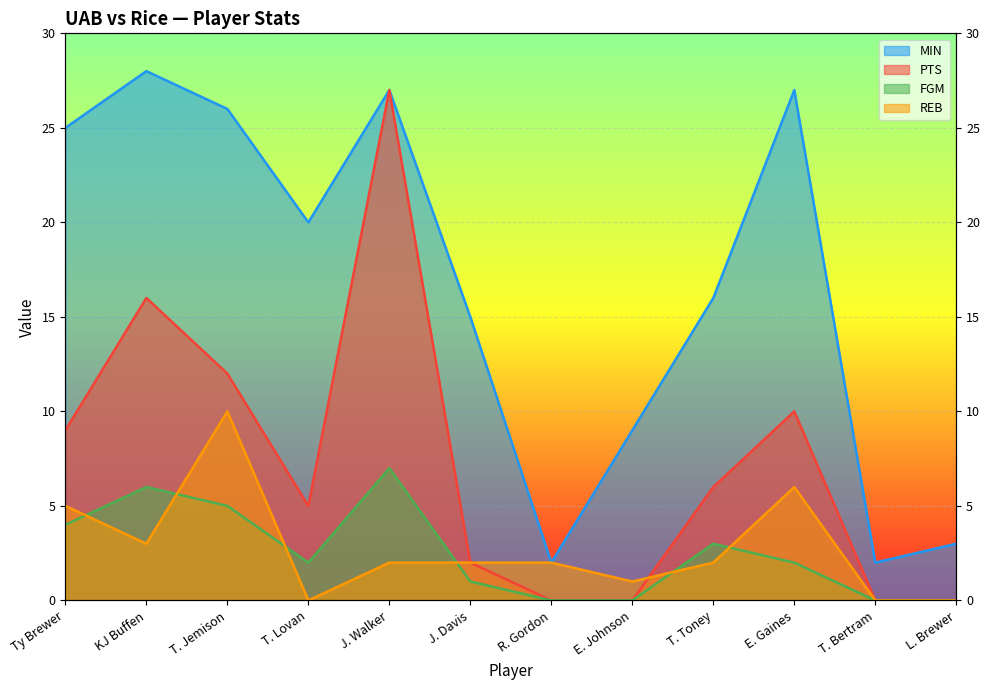

Which category has the lowest value across all series?

R. Gordon